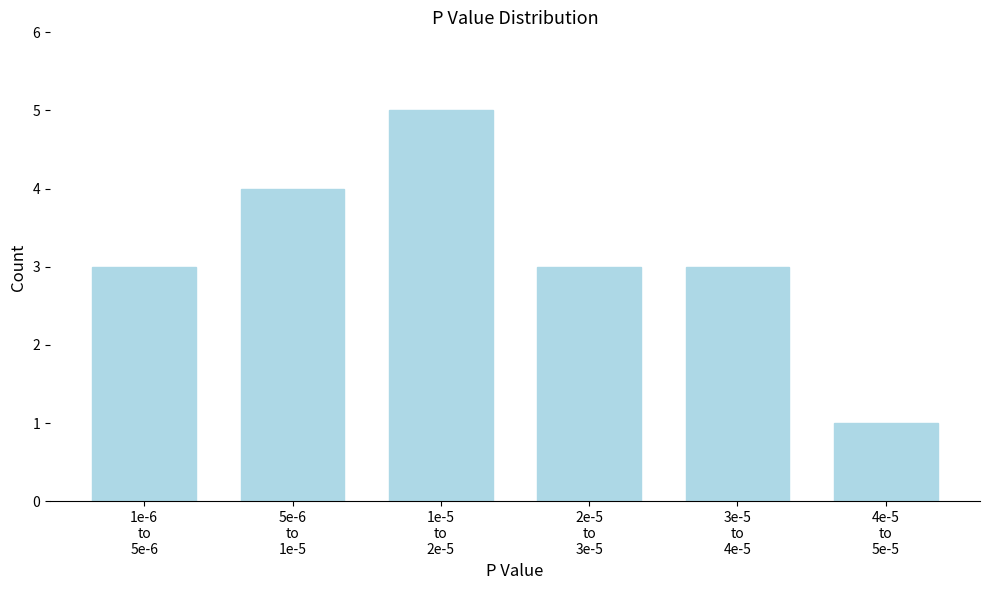

Reading left to right, extract all data points from this chart.

3	4	5	3	3	1